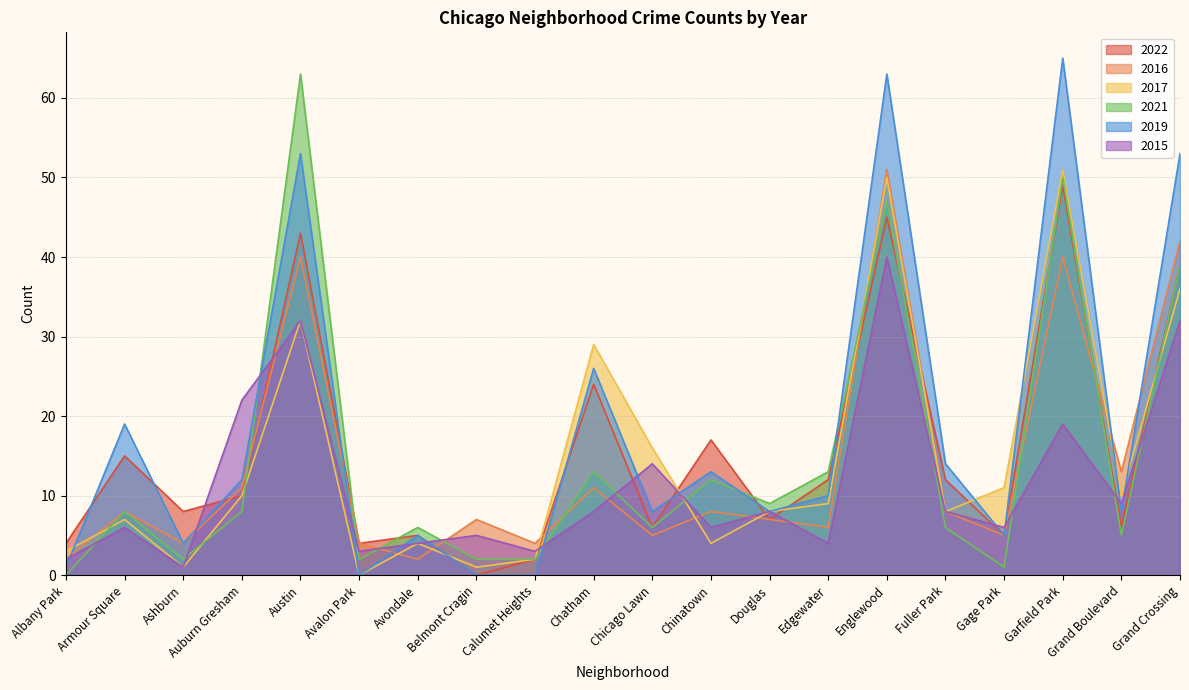

The 2015 series shows 9 at Grand Boulevard. True or false?

True